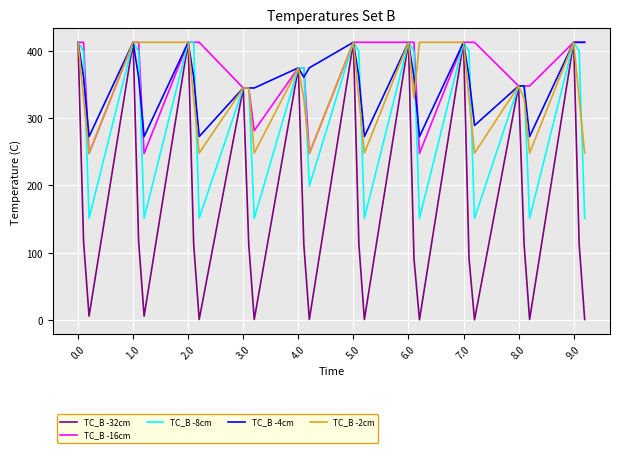

Which series has the largest range (max minus min)?

TC_B -32cm